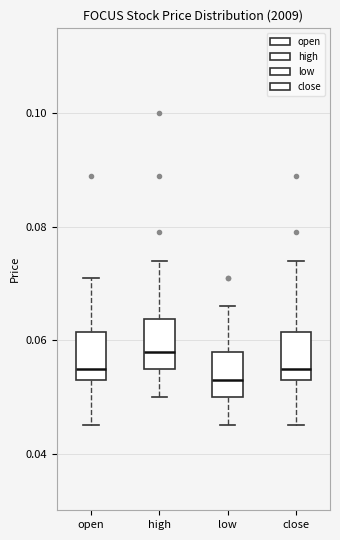

Reading left to right, read every box against the y-axis: the position of its median line, the range the box covers, and the ends of its whiskers. The values are not printed on the chart, so give them approximately, as read against the axis.

open: median 0.056, box 0.054 to 0.062, whiskers 0.046 to 0.072
high: median 0.058, box 0.056 to 0.064, whiskers 0.050 to 0.074
low: median 0.054, box 0.050 to 0.058, whiskers 0.046 to 0.066
close: median 0.056, box 0.054 to 0.062, whiskers 0.046 to 0.074